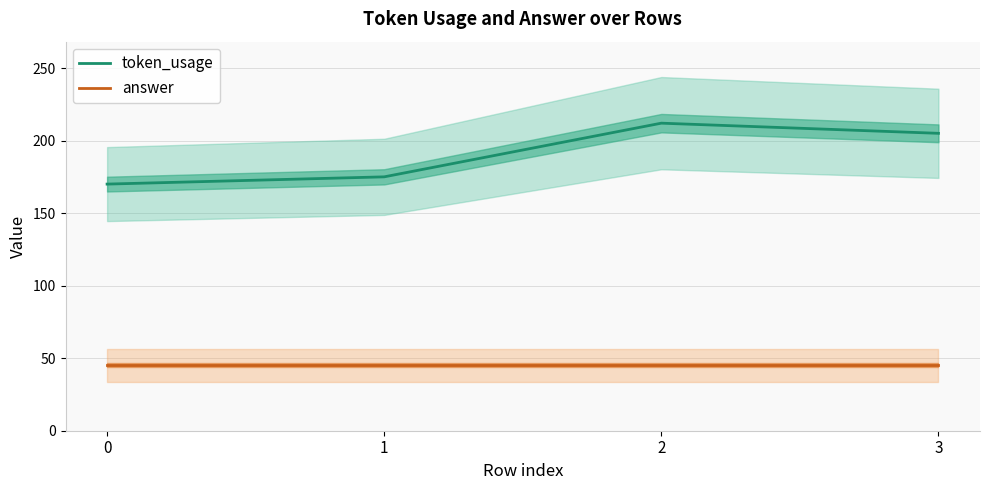

Reading left to right, extract all data points from this chart.

token_usage: 0=170	1=175	2=212	3=205
answer: 0=45	1=45	2=45	3=45